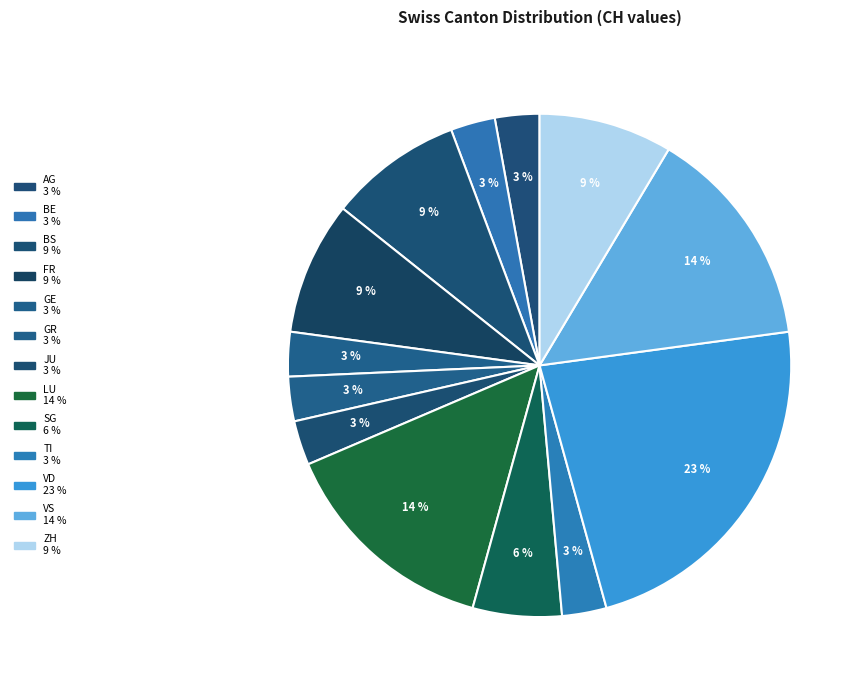

What is the largest slice in the pie chart?

VD